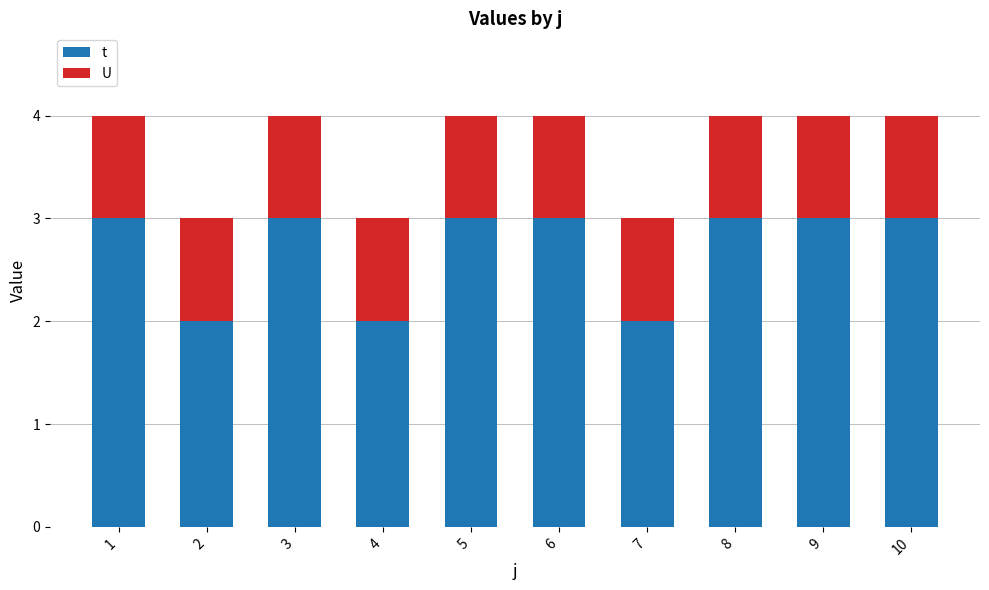

What is the value of the t bar at the 3rd from the left?

3